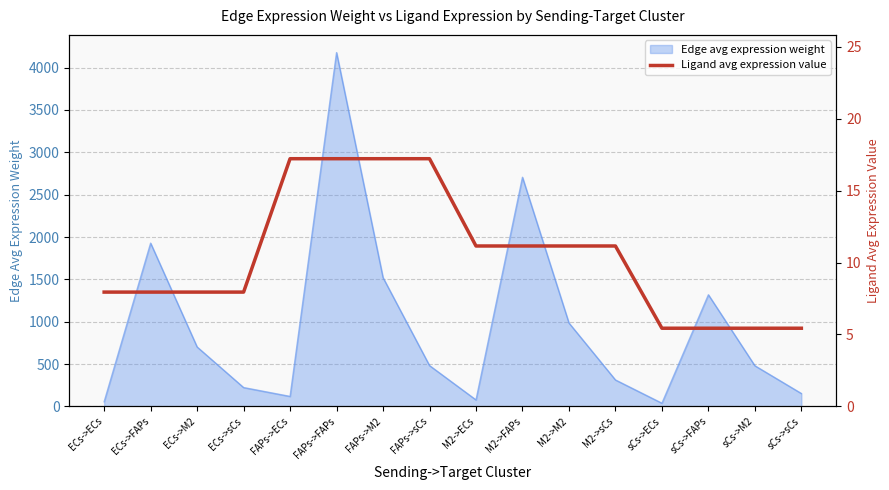

True or false: there are more than 1 points higher than both neighbors.

False